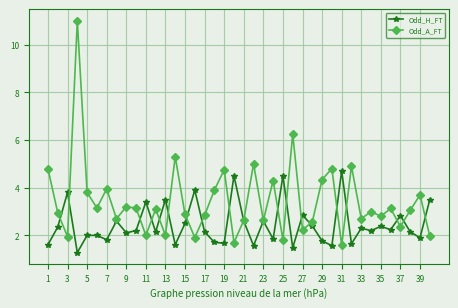

At how many categories does at least one series exceed 1?

40